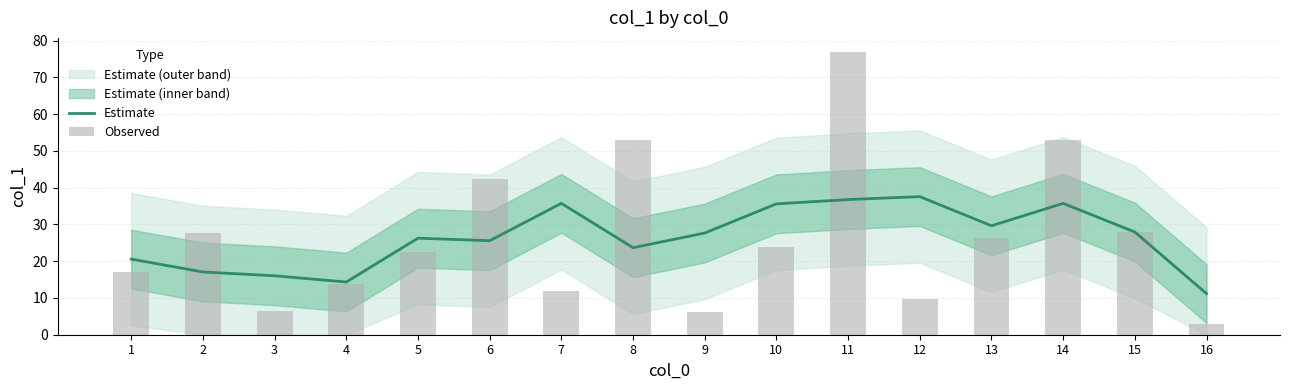

Is it true that Observed equals 53.1 at 14?

True